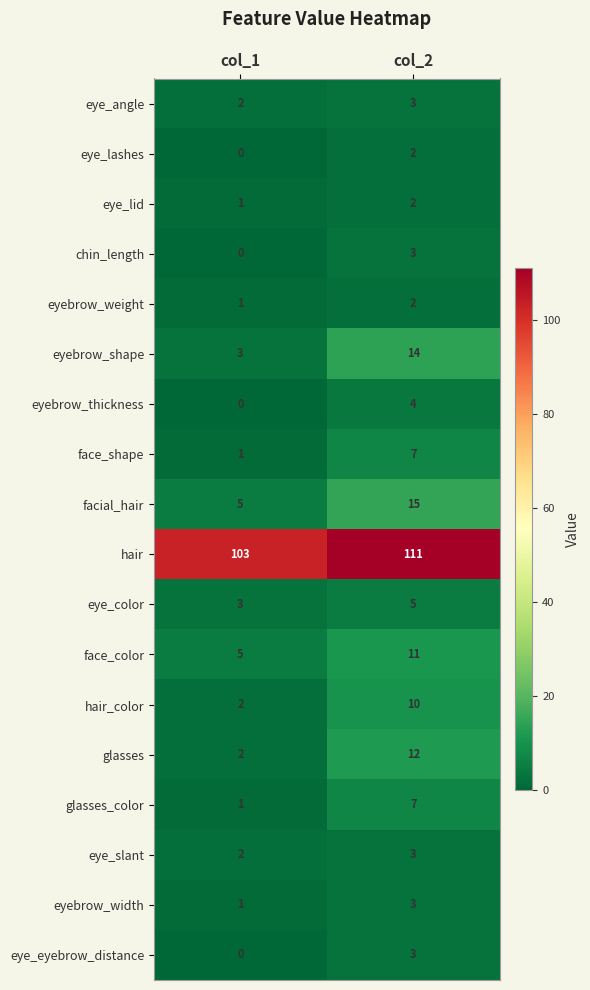

Which series has the largest total across all categories?

hair